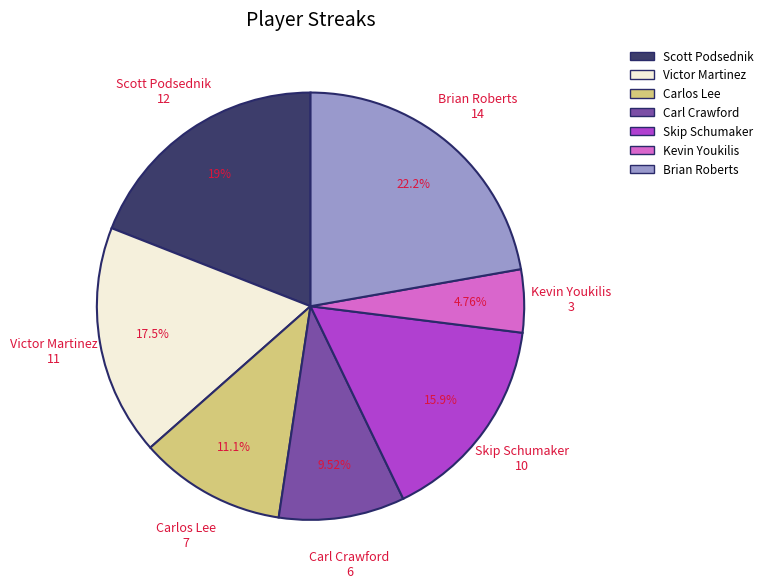

Which category has the smallest portion of the pie?

Kevin Youkilis